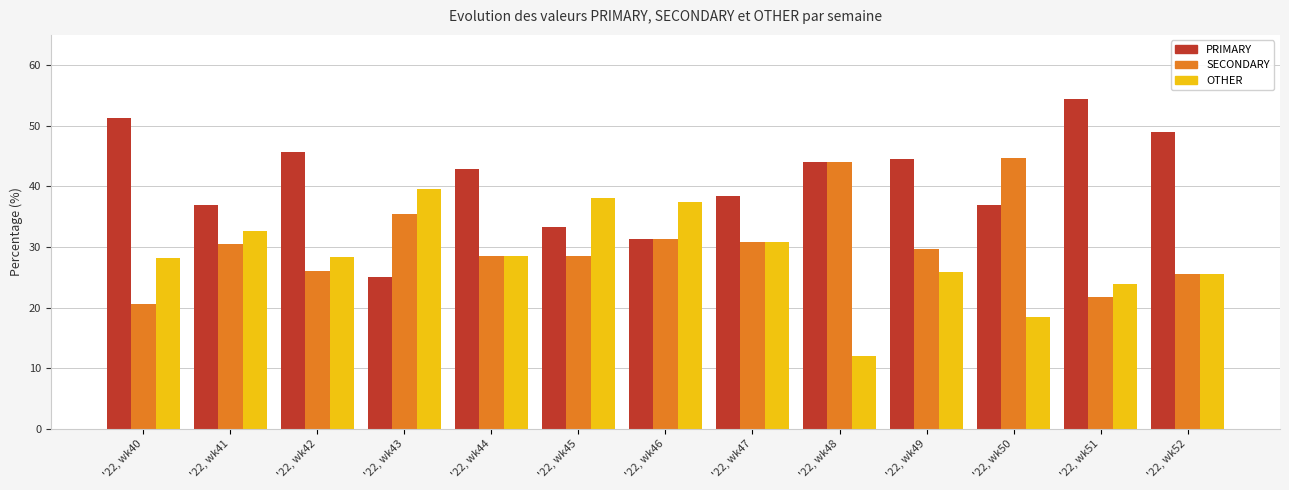

What is the total value across all series at '22, wk51?

100.0